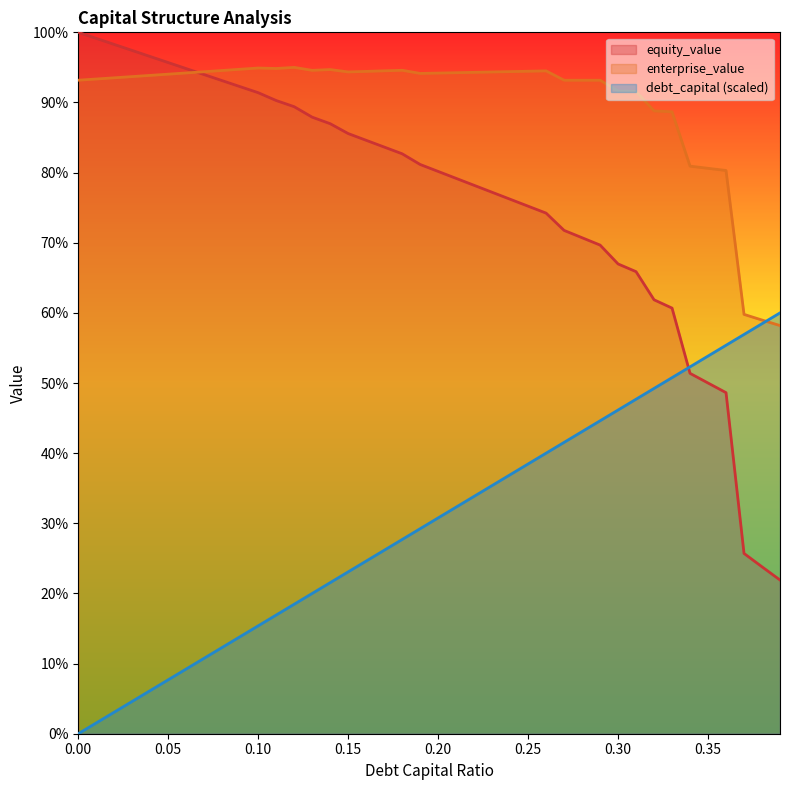

True or false: equity_value has a value of 2112.6 at 0.35.

False